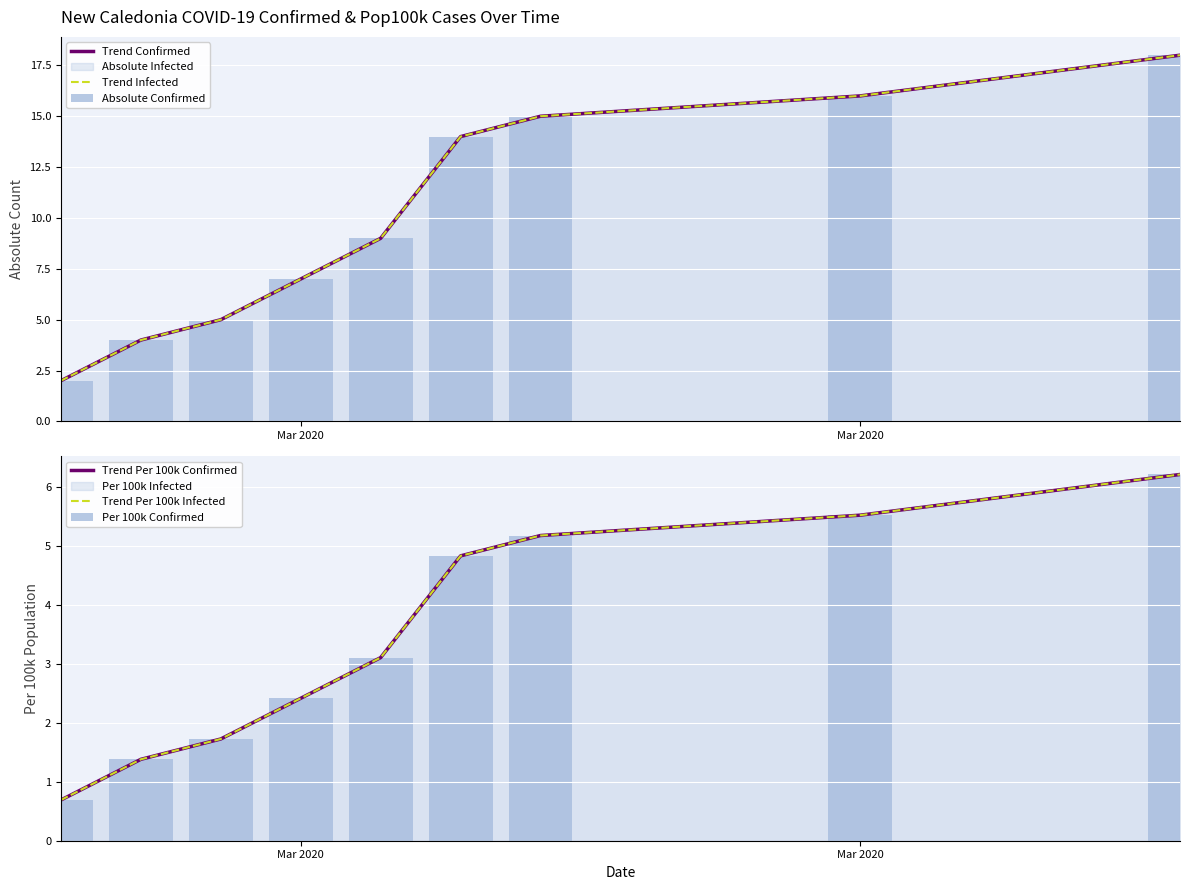

Are the bars grouped side by side (vs. stacked)?

Yes